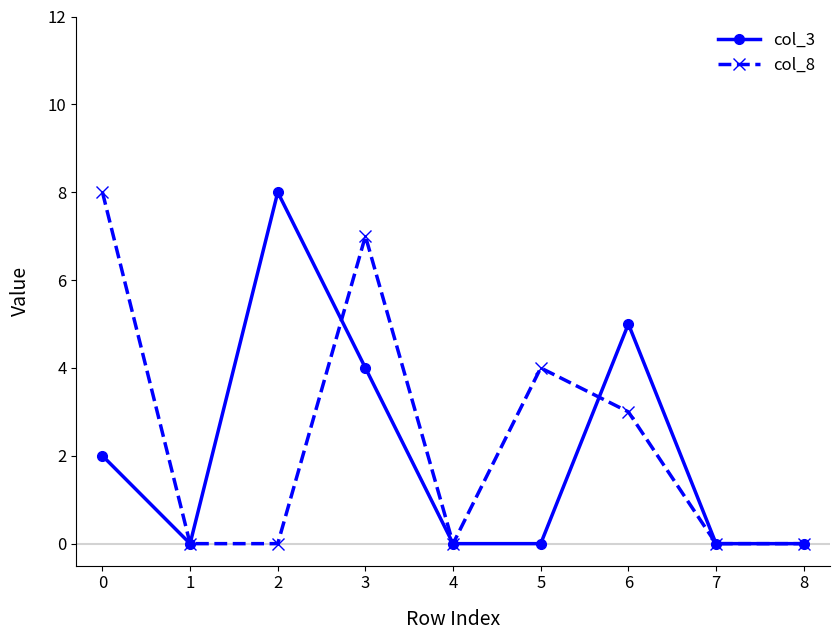

True or false: col_3 has more than 2 points higher than both neighbors.

False